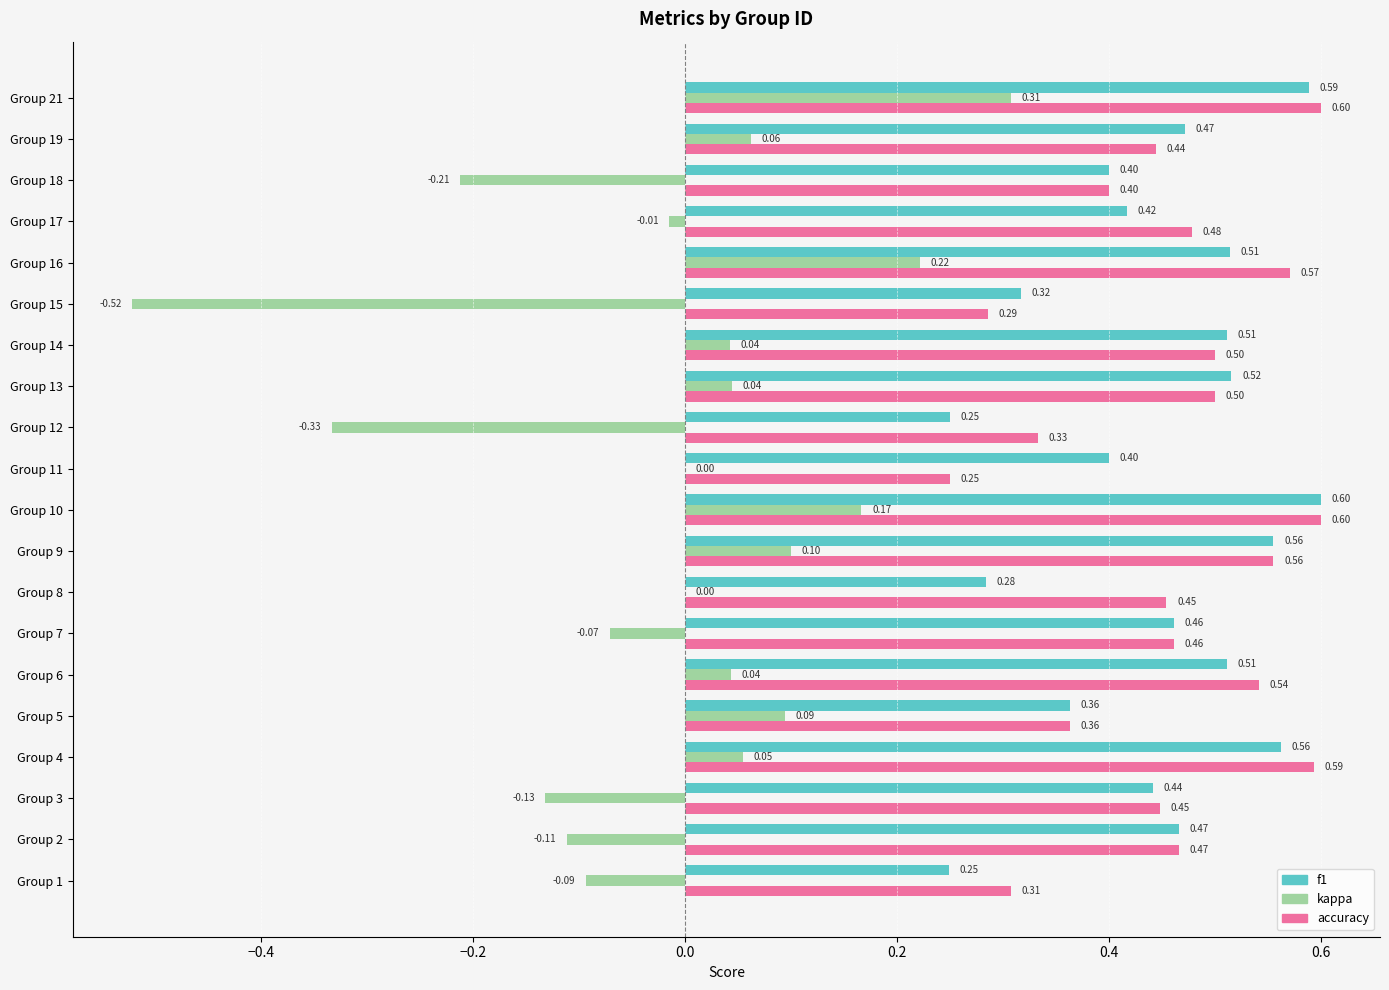

What is the total value across all series at Group 3?

0.8